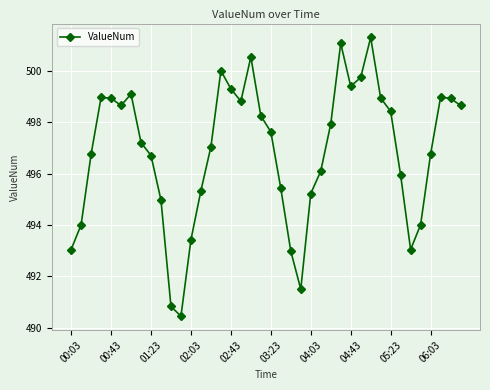

What is the greatest value displayed?

501.3